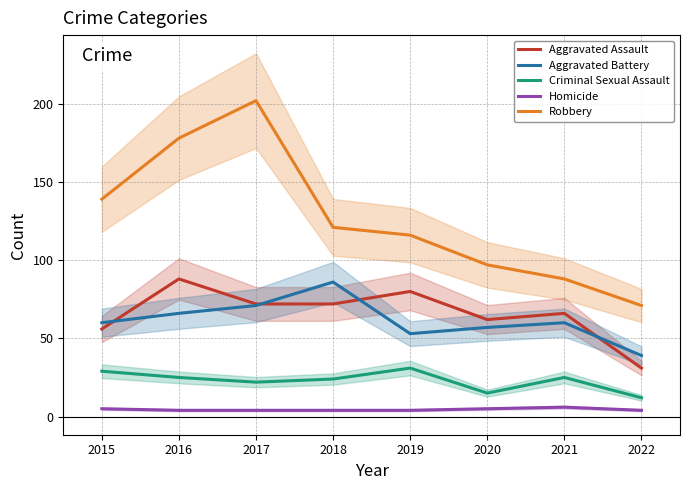

Reading left to right, transcribe all the data shown in this chart.

Aggravated Assault: 56	88	72	72	80	62	66	31
Aggravated Battery: 60	66	71	86	53	57	60	39
Criminal Sexual Assault: 29	25	22	24	31	15	25	12
Homicide: 5	4	4	4	4	5	6	4
Robbery: 139	178	202	121	116	97	88	71